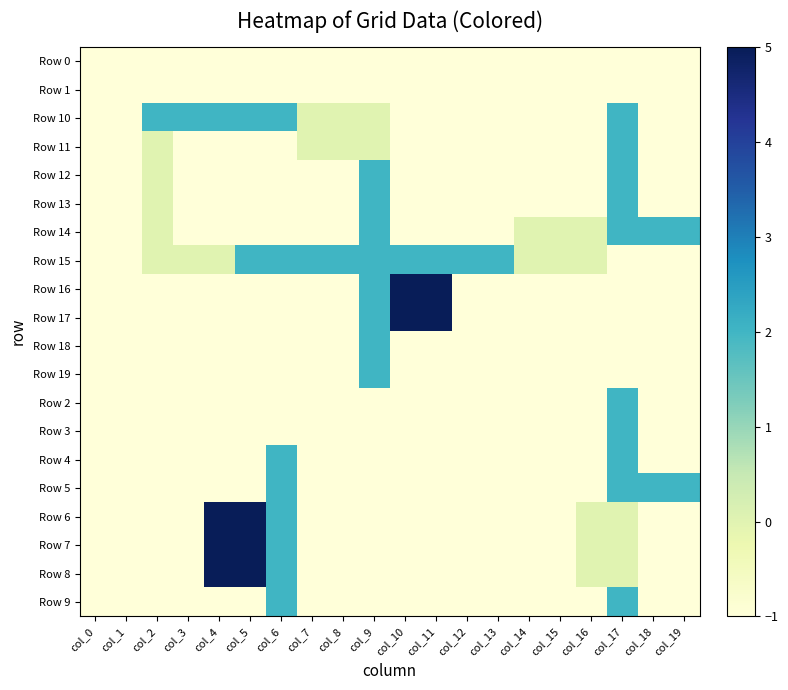

Reading left to right, transcribe all the data shown in this chart.

Row 0: col_0=-1	col_1=-1	col_2=-1	col_3=-1	col_4=-1	col_5=-1	col_6=-1	col_7=-1	col_8=-1	col_9=-1	col_10=-1	col_11=-1	col_12=-1	col_13=-1	col_14=-1	col_15=-1	col_16=-1	col_17=-1	col_18=-1	col_19=-1
Row 1: col_0=-1	col_1=-1	col_2=-1	col_3=-1	col_4=-1	col_5=-1	col_6=-1	col_7=-1	col_8=-1	col_9=-1	col_10=-1	col_11=-1	col_12=-1	col_13=-1	col_14=-1	col_15=-1	col_16=-1	col_17=-1	col_18=-1	col_19=-1
Row 10: col_0=-1	col_1=-1	col_2=2	col_3=2	col_4=2	col_5=2	col_6=2	col_7=0	col_8=0	col_9=0	col_10=-1	col_11=-1	col_12=-1	col_13=-1	col_14=-1	col_15=-1	col_16=-1	col_17=2	col_18=-1	col_19=-1
Row 11: col_0=-1	col_1=-1	col_2=0	col_3=-1	col_4=-1	col_5=-1	col_6=-1	col_7=0	col_8=0	col_9=0	col_10=-1	col_11=-1	col_12=-1	col_13=-1	col_14=-1	col_15=-1	col_16=-1	col_17=2	col_18=-1	col_19=-1
Row 12: col_0=-1	col_1=-1	col_2=0	col_3=-1	col_4=-1	col_5=-1	col_6=-1	col_7=-1	col_8=-1	col_9=2	col_10=-1	col_11=-1	col_12=-1	col_13=-1	col_14=-1	col_15=-1	col_16=-1	col_17=2	col_18=-1	col_19=-1
Row 13: col_0=-1	col_1=-1	col_2=0	col_3=-1	col_4=-1	col_5=-1	col_6=-1	col_7=-1	col_8=-1	col_9=2	col_10=-1	col_11=-1	col_12=-1	col_13=-1	col_14=-1	col_15=-1	col_16=-1	col_17=2	col_18=-1	col_19=-1
Row 14: col_0=-1	col_1=-1	col_2=0	col_3=-1	col_4=-1	col_5=-1	col_6=-1	col_7=-1	col_8=-1	col_9=2	col_10=-1	col_11=-1	col_12=-1	col_13=-1	col_14=0	col_15=0	col_16=0	col_17=2	col_18=2	col_19=2
Row 15: col_0=-1	col_1=-1	col_2=0	col_3=0	col_4=0	col_5=2	col_6=2	col_7=2	col_8=2	col_9=2	col_10=2	col_11=2	col_12=2	col_13=2	col_14=0	col_15=0	col_16=0	col_17=-1	col_18=-1	col_19=-1
Row 16: col_0=-1	col_1=-1	col_2=-1	col_3=-1	col_4=-1	col_5=-1	col_6=-1	col_7=-1	col_8=-1	col_9=2	col_10=5	col_11=5	col_12=-1	col_13=-1	col_14=-1	col_15=-1	col_16=-1	col_17=-1	col_18=-1	col_19=-1
Row 17: col_0=-1	col_1=-1	col_2=-1	col_3=-1	col_4=-1	col_5=-1	col_6=-1	col_7=-1	col_8=-1	col_9=2	col_10=5	col_11=5	col_12=-1	col_13=-1	col_14=-1	col_15=-1	col_16=-1	col_17=-1	col_18=-1	col_19=-1
Row 18: col_0=-1	col_1=-1	col_2=-1	col_3=-1	col_4=-1	col_5=-1	col_6=-1	col_7=-1	col_8=-1	col_9=2	col_10=-1	col_11=-1	col_12=-1	col_13=-1	col_14=-1	col_15=-1	col_16=-1	col_17=-1	col_18=-1	col_19=-1
Row 19: col_0=-1	col_1=-1	col_2=-1	col_3=-1	col_4=-1	col_5=-1	col_6=-1	col_7=-1	col_8=-1	col_9=2	col_10=-1	col_11=-1	col_12=-1	col_13=-1	col_14=-1	col_15=-1	col_16=-1	col_17=-1	col_18=-1	col_19=-1
Row 2: col_0=-1	col_1=-1	col_2=-1	col_3=-1	col_4=-1	col_5=-1	col_6=-1	col_7=-1	col_8=-1	col_9=-1	col_10=-1	col_11=-1	col_12=-1	col_13=-1	col_14=-1	col_15=-1	col_16=-1	col_17=2	col_18=-1	col_19=-1
Row 3: col_0=-1	col_1=-1	col_2=-1	col_3=-1	col_4=-1	col_5=-1	col_6=-1	col_7=-1	col_8=-1	col_9=-1	col_10=-1	col_11=-1	col_12=-1	col_13=-1	col_14=-1	col_15=-1	col_16=-1	col_17=2	col_18=-1	col_19=-1
Row 4: col_0=-1	col_1=-1	col_2=-1	col_3=-1	col_4=-1	col_5=-1	col_6=2	col_7=-1	col_8=-1	col_9=-1	col_10=-1	col_11=-1	col_12=-1	col_13=-1	col_14=-1	col_15=-1	col_16=-1	col_17=2	col_18=-1	col_19=-1
Row 5: col_0=-1	col_1=-1	col_2=-1	col_3=-1	col_4=-1	col_5=-1	col_6=2	col_7=-1	col_8=-1	col_9=-1	col_10=-1	col_11=-1	col_12=-1	col_13=-1	col_14=-1	col_15=-1	col_16=-1	col_17=2	col_18=2	col_19=2
Row 6: col_0=-1	col_1=-1	col_2=-1	col_3=-1	col_4=5	col_5=5	col_6=2	col_7=-1	col_8=-1	col_9=-1	col_10=-1	col_11=-1	col_12=-1	col_13=-1	col_14=-1	col_15=-1	col_16=0	col_17=0	col_18=-1	col_19=-1
Row 7: col_0=-1	col_1=-1	col_2=-1	col_3=-1	col_4=5	col_5=5	col_6=2	col_7=-1	col_8=-1	col_9=-1	col_10=-1	col_11=-1	col_12=-1	col_13=-1	col_14=-1	col_15=-1	col_16=0	col_17=0	col_18=-1	col_19=-1
Row 8: col_0=-1	col_1=-1	col_2=-1	col_3=-1	col_4=5	col_5=5	col_6=2	col_7=-1	col_8=-1	col_9=-1	col_10=-1	col_11=-1	col_12=-1	col_13=-1	col_14=-1	col_15=-1	col_16=0	col_17=0	col_18=-1	col_19=-1
Row 9: col_0=-1	col_1=-1	col_2=-1	col_3=-1	col_4=-1	col_5=-1	col_6=2	col_7=-1	col_8=-1	col_9=-1	col_10=-1	col_11=-1	col_12=-1	col_13=-1	col_14=-1	col_15=-1	col_16=-1	col_17=2	col_18=-1	col_19=-1